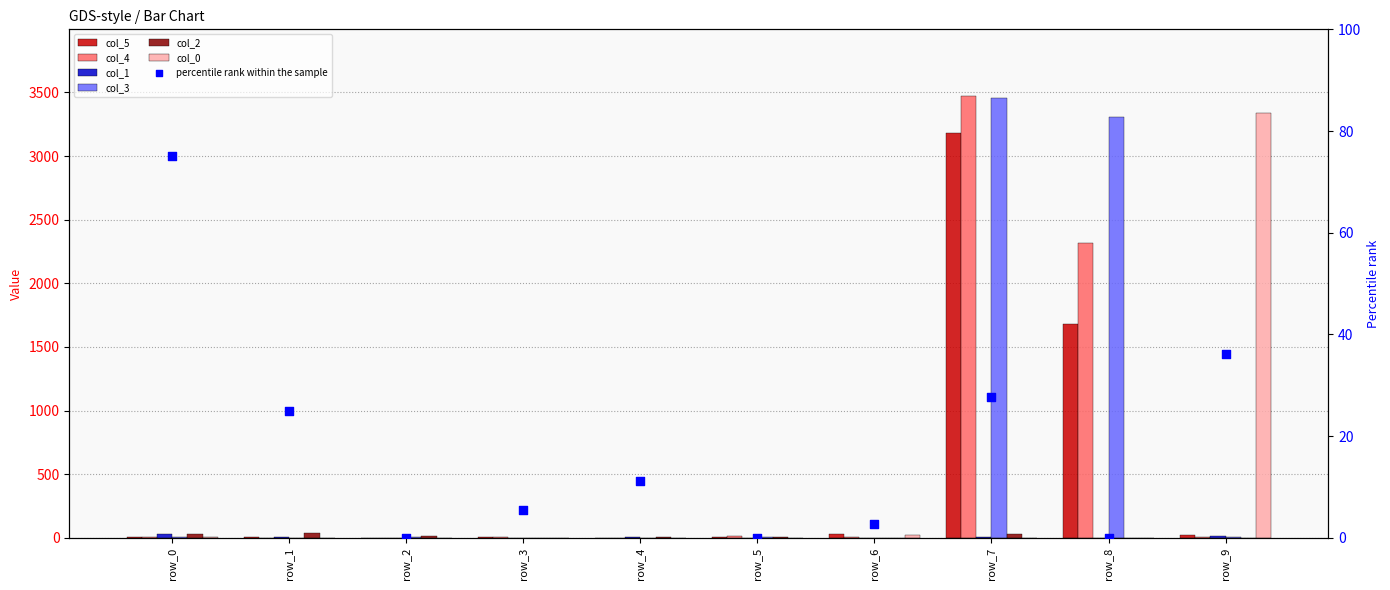

At how many categories does at least one series exceed 1576?

3